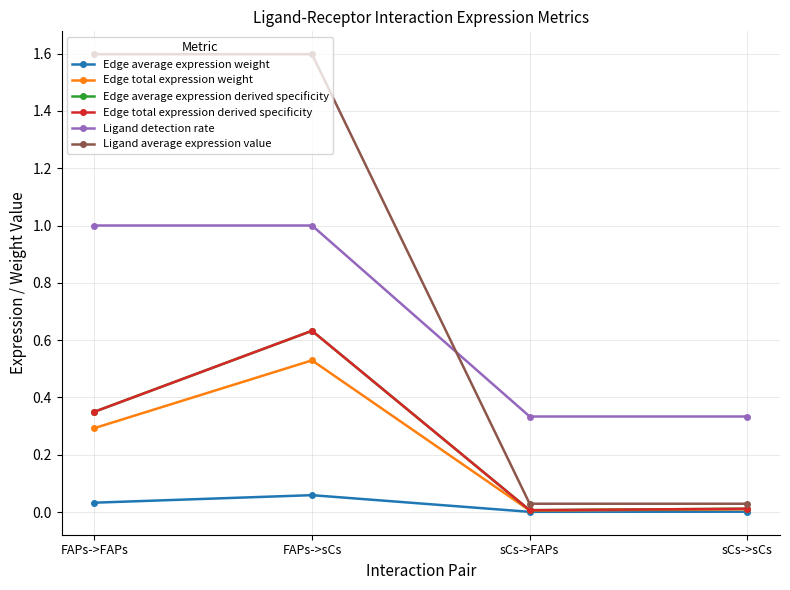

What is the value of the Ligand average expression value point at the 2nd from the left?

1.6